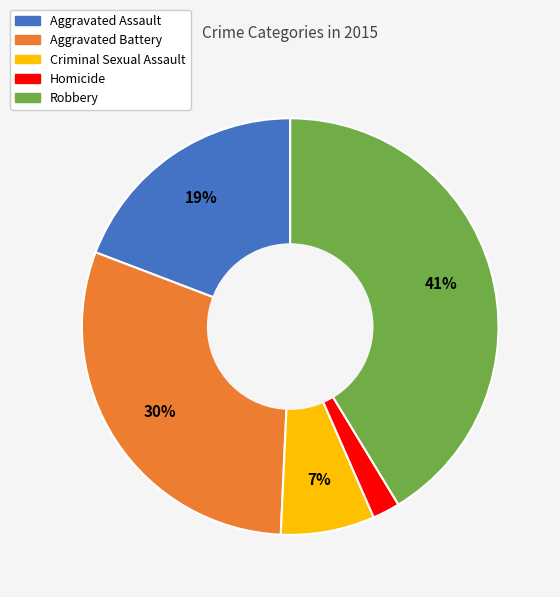

To the nearest percent, what portion does Aggravated Assault represent?

19%